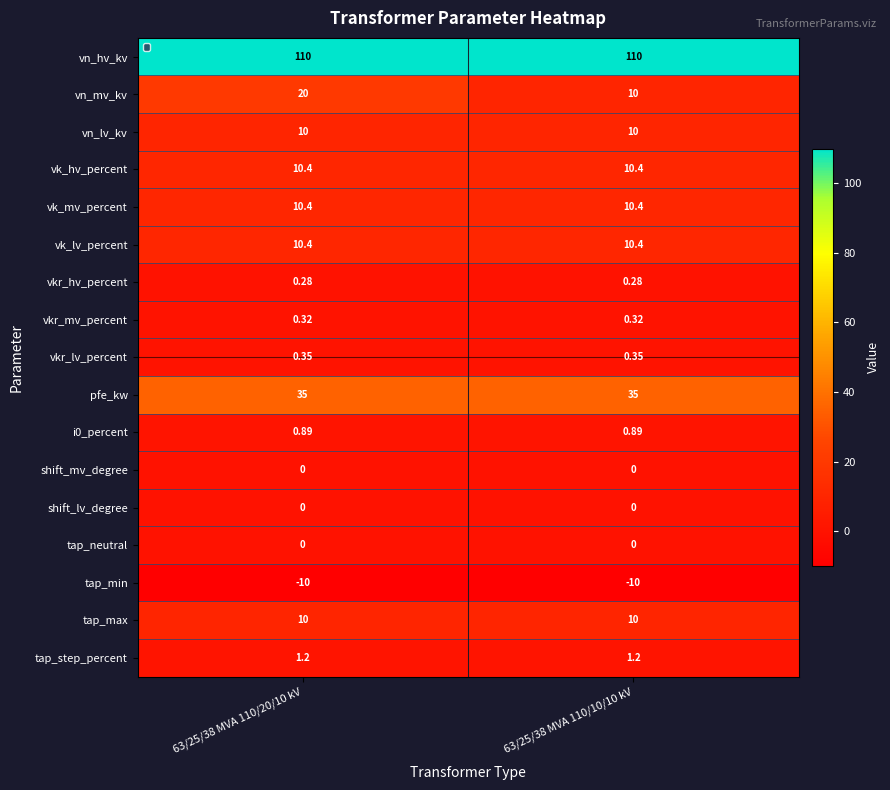

Which series has the largest total across all categories?

vn_hv_kv